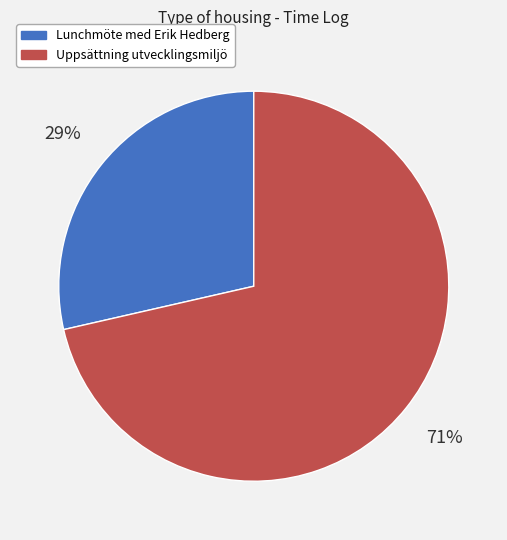

What percentage is the Lunchmöte med Erik Hedberg slice, to the nearest percent?

29%